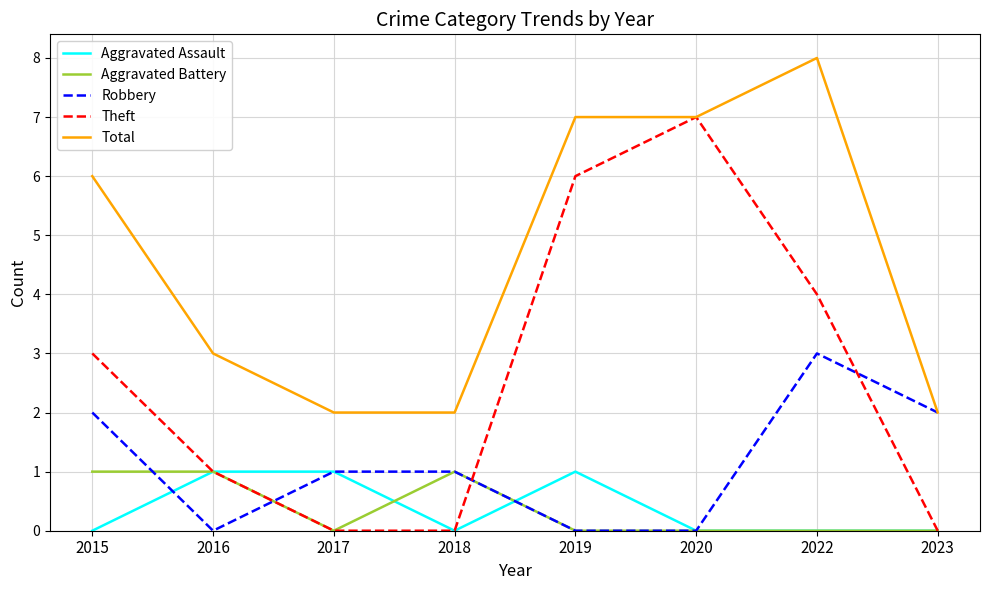

True or false: Total and Aggravated Assault intersect in this chart.

False